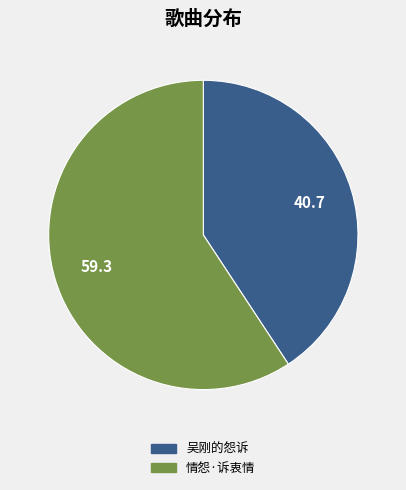

Approximately how many times larger is the value at 吴刚的怨诉 compared to 情怨·诉衷情?

0.7